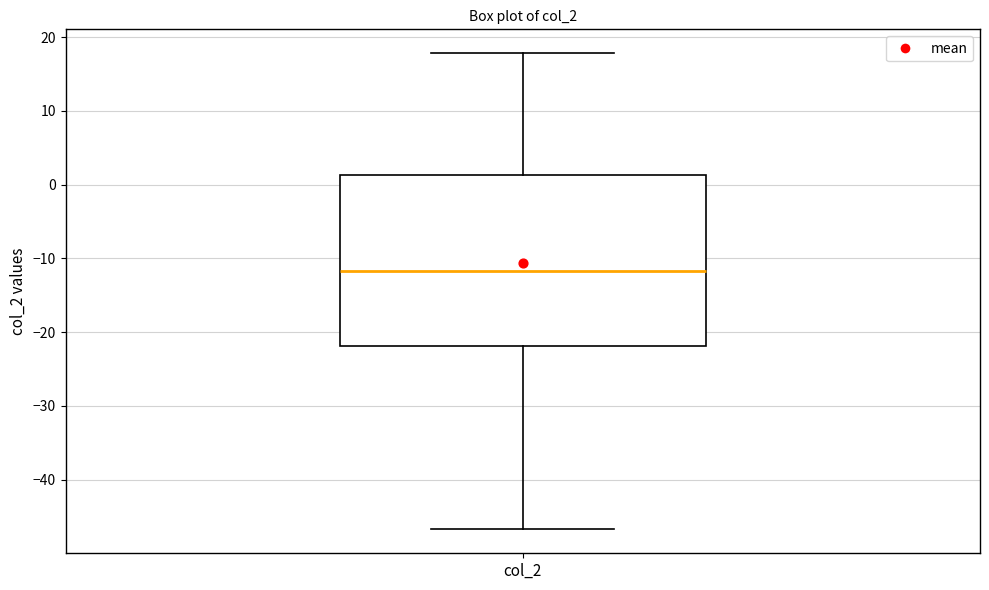

Read this box plot against the y-axis: the position of the median line, the range covered by the box, and the ends of both whiskers. The values are not printed on the chart, so give them approximately, as read against the axis.

median -12, box -22 to 1, whiskers -47 to 18